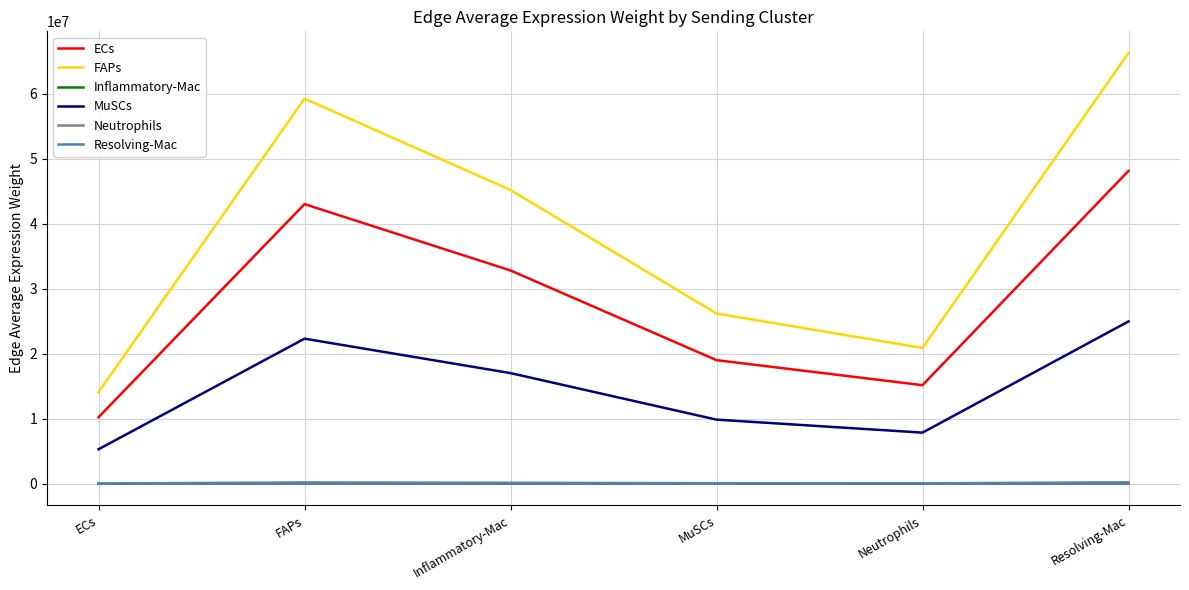

What are all the series names shown in the legend?

ECs, FAPs, Inflammatory-Mac, MuSCs, Neutrophils, Resolving-Mac